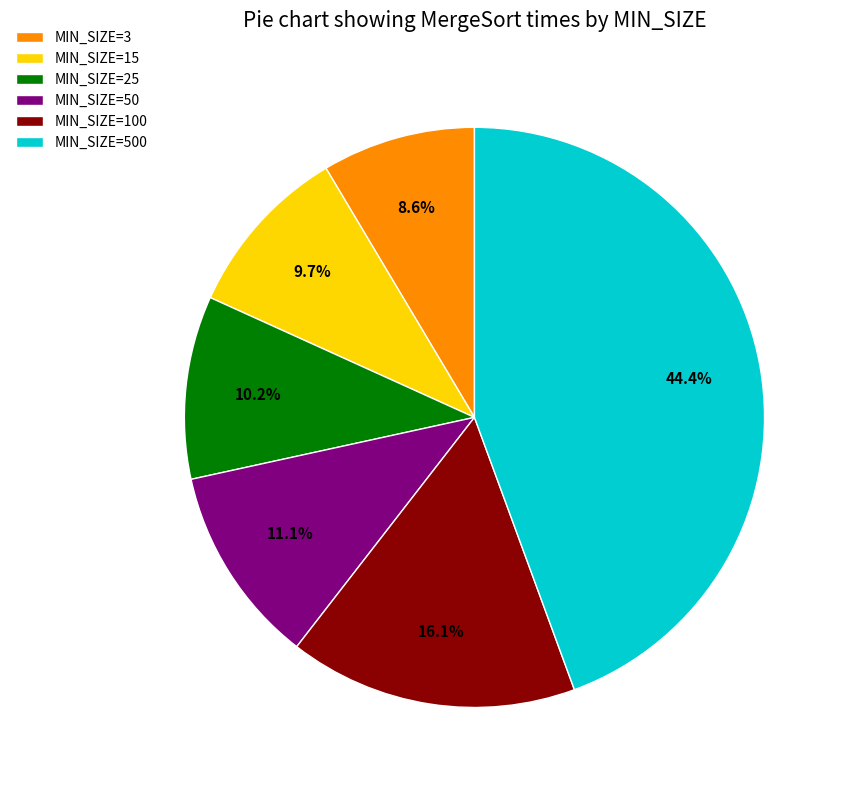

Which has a higher value, MIN_SIZE=3 or MIN_SIZE=50?

MIN_SIZE=50